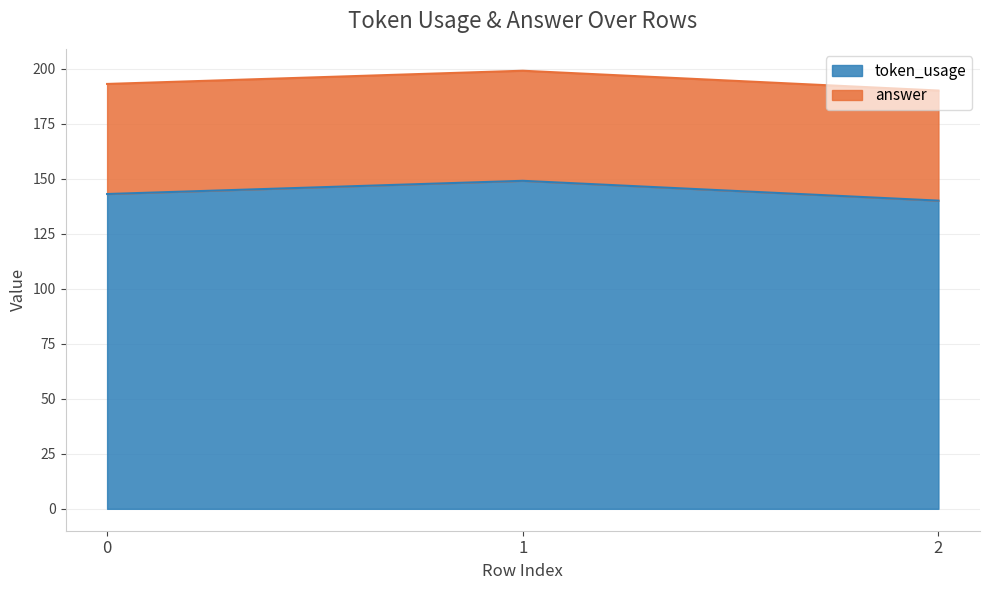

What is the sum of the values at 1 and 2?

289